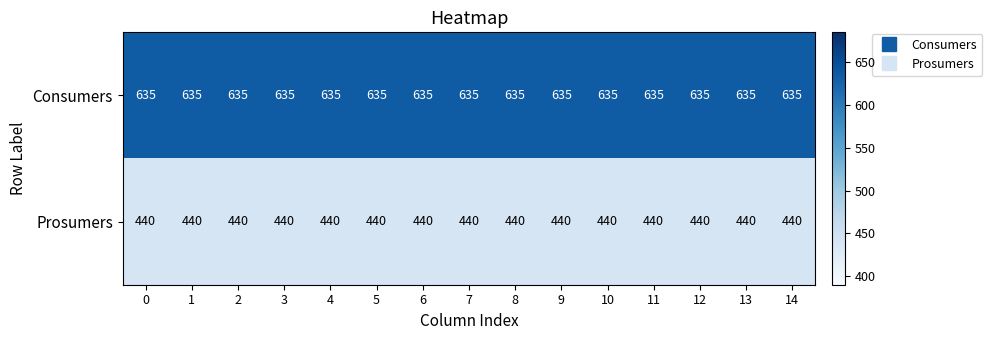

The value of Prosumers at 2 is 440. True or false?

True